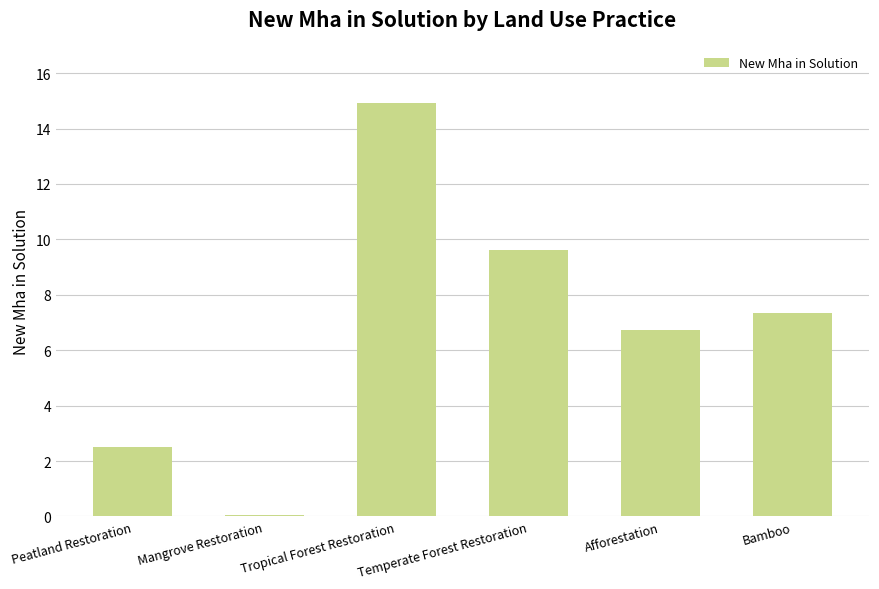

Which has a higher value, Bamboo or Tropical Forest Restoration?

Tropical Forest Restoration